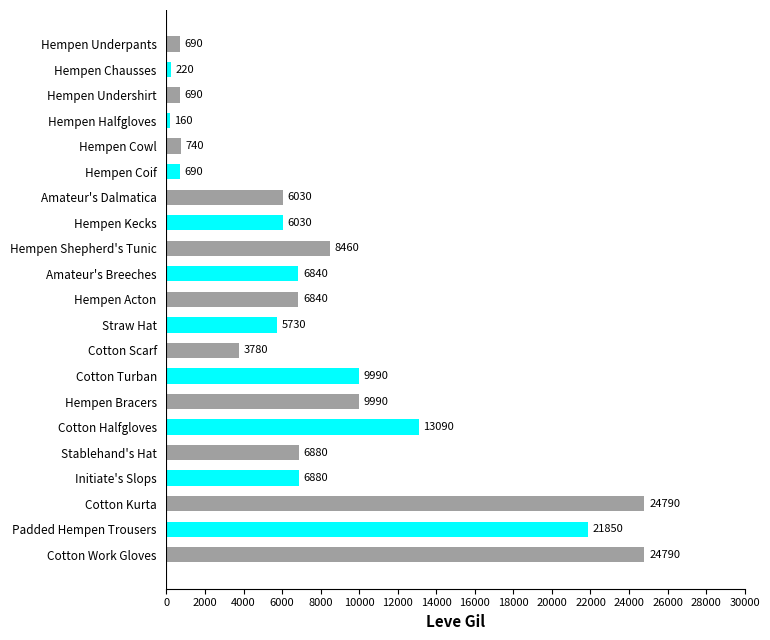

What is the maximum value shown in the chart?

24790